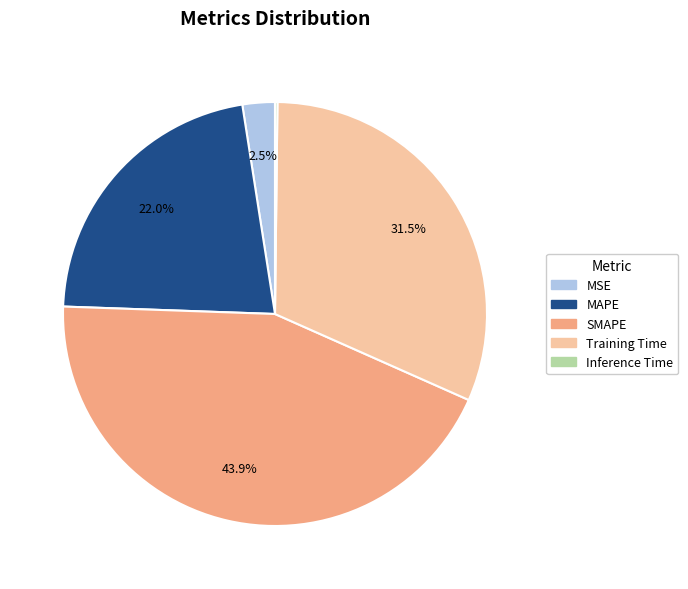

Between MSE and Training Time, which is larger?

Training Time